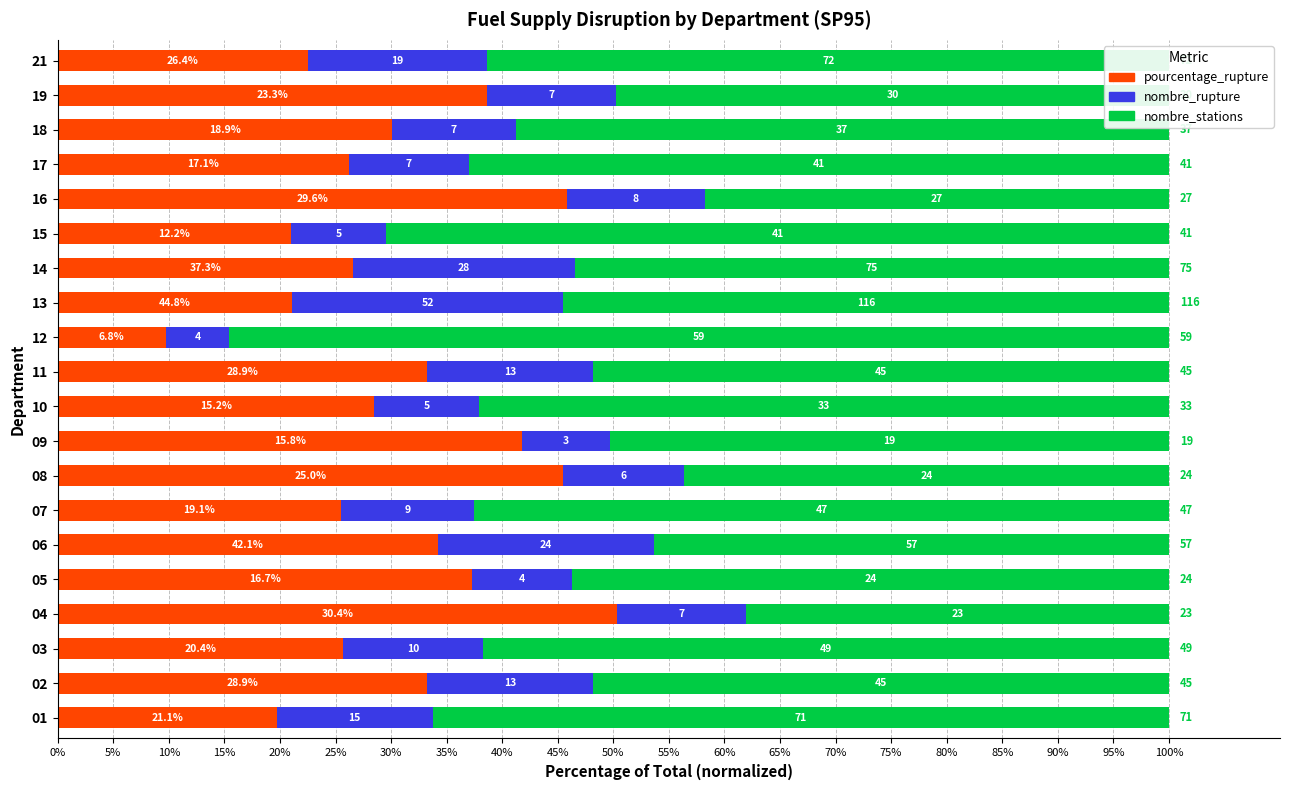

What are all the series names shown in the legend?

pourcentage_rupture, nombre_rupture, nombre_stations